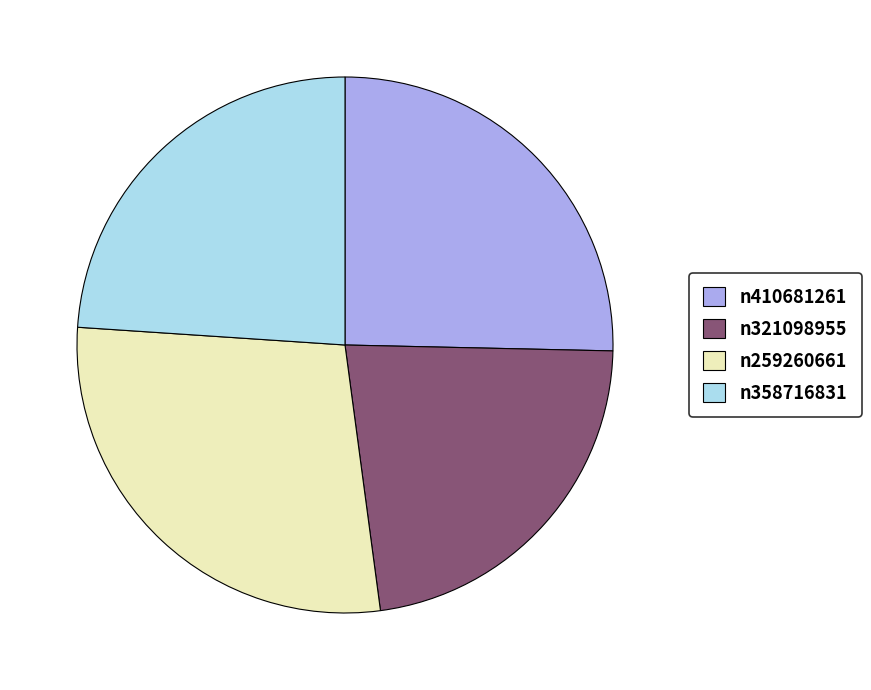

How many slices are in this pie chart?

4